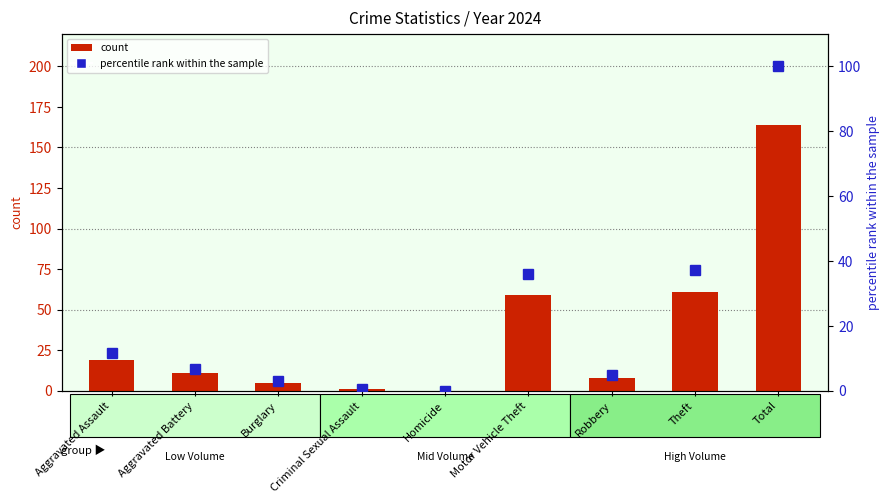

True or false: percentile rank within the sample has a value of 37.2 at Theft.

True